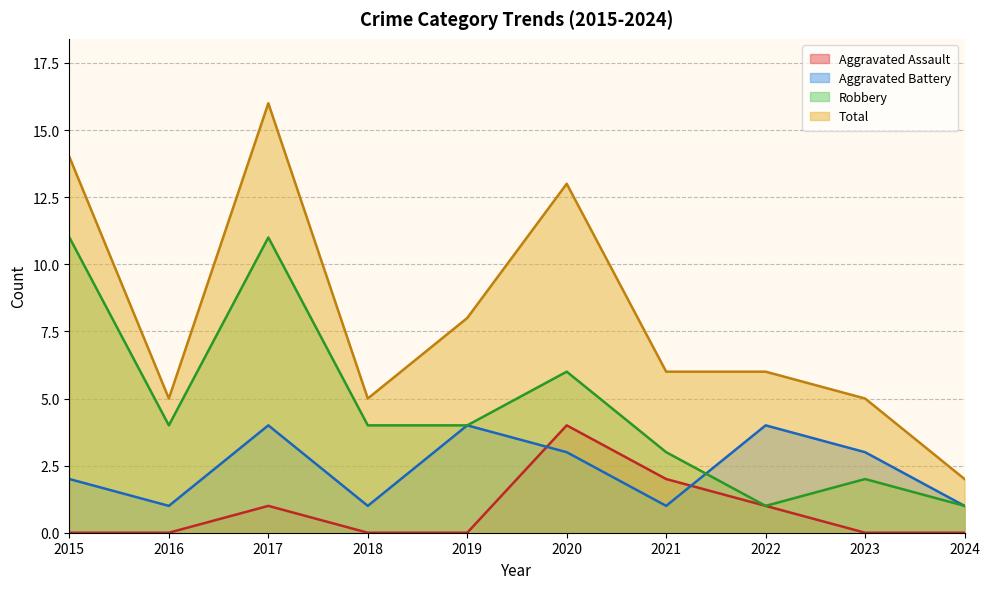

List the labels in order of Aggravated Assault value, smallest first.

2015, 2016, 2018, 2019, 2023, 2024, 2017, 2022, 2021, 2020